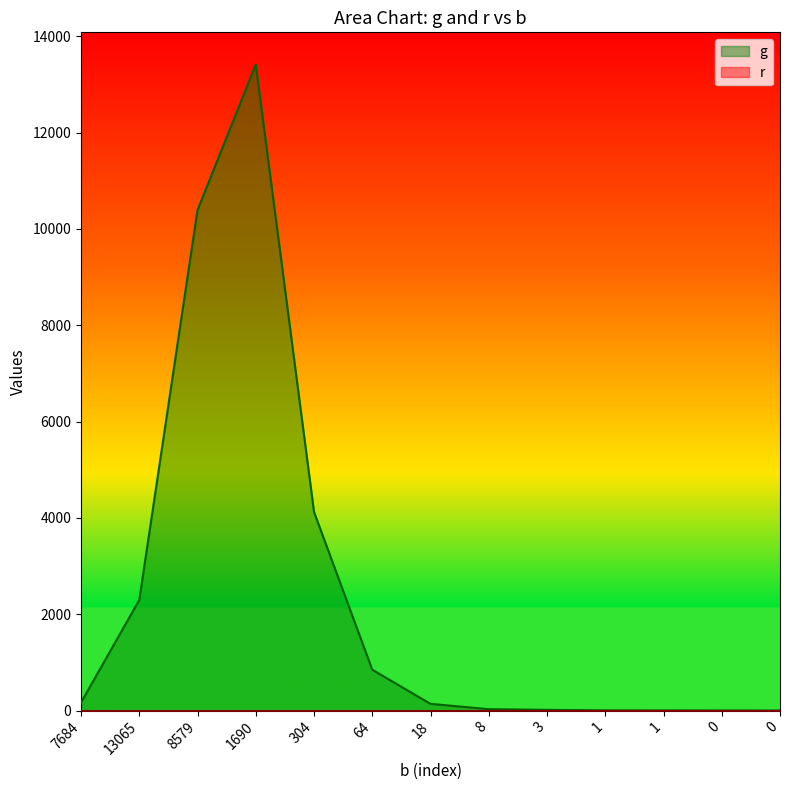

What is the label of the 5th point from the right?

3